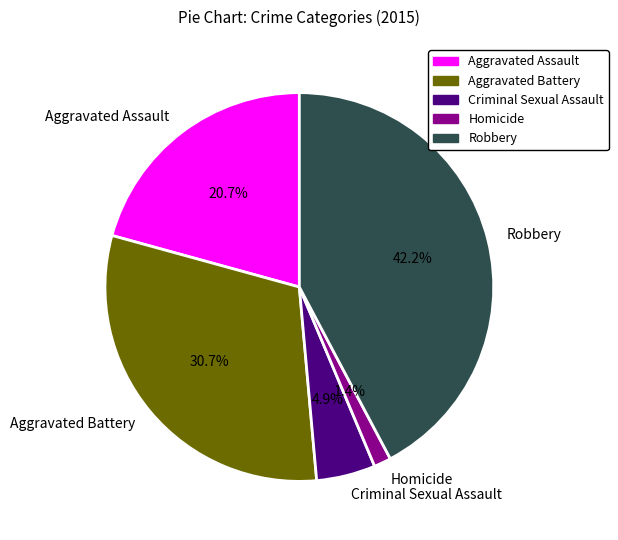

To the nearest percent, what is the average slice percentage?

20%